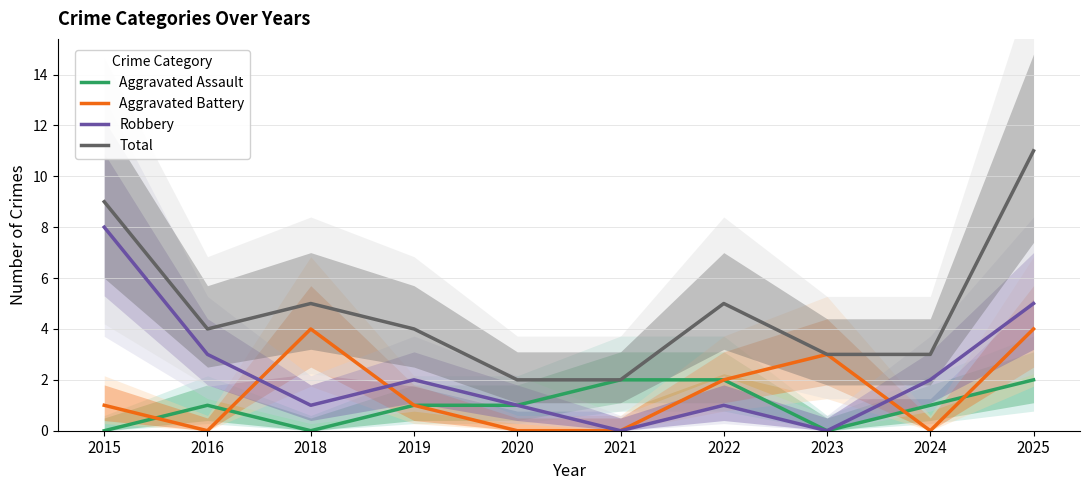

What is the difference between the highest and lowest values at 2018?

5